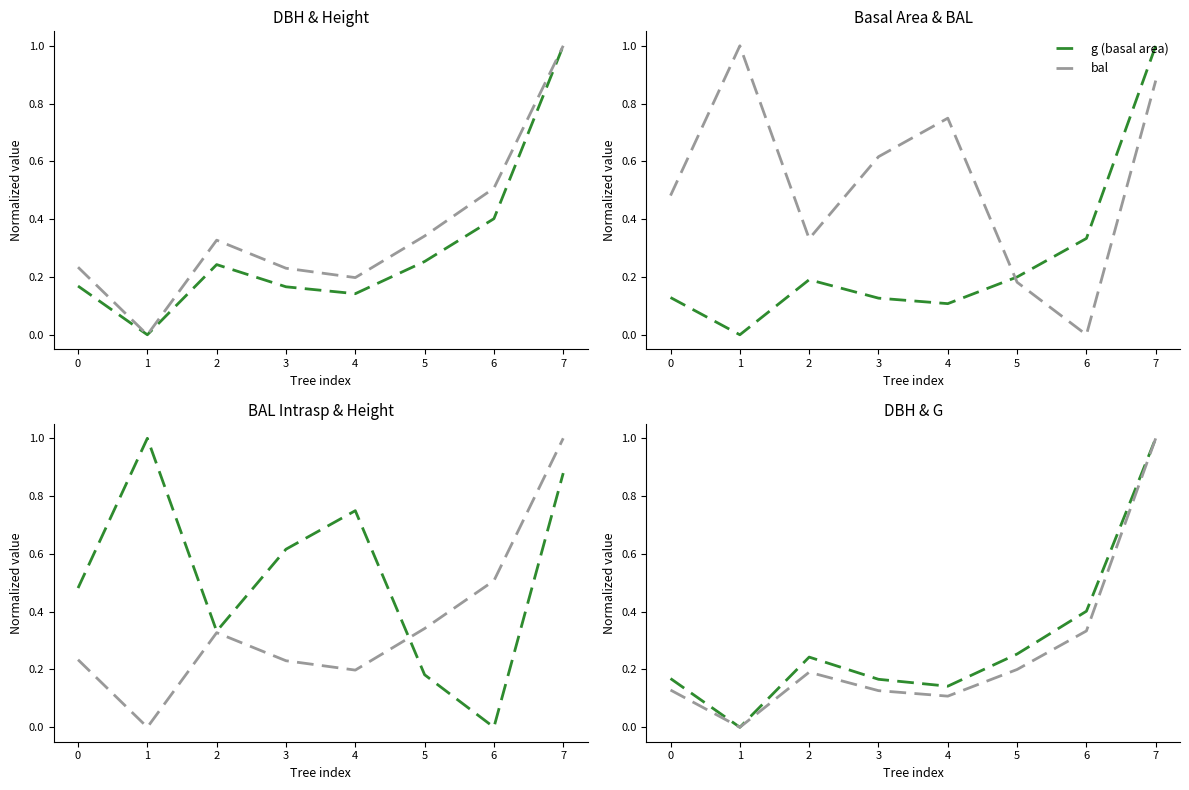

Reading left to right, list all the values displayed in this chart.

dbh: 0.2	0.0	0.2	0.2	0.1	0.3	0.4	1.0
h: 0.2	0.0	0.3	0.2	0.2	0.3	0.5	1.0
g: 0.1	0.0	0.2	0.1	0.1	0.2	0.3	1.0
bal: 0.5	1.0	0.3	0.6	0.7	0.2	0.0	0.9
bal_intrasp: 0.5	1.0	0.3	0.6	0.7	0.2	0.0	0.9